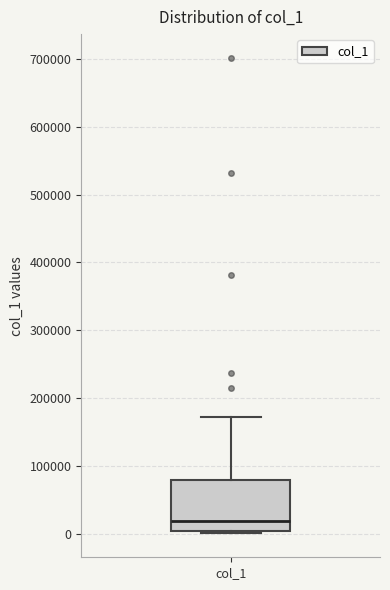

Transcribe this box plot: give where the median line is, the range the box spans, and where the two whiskers end, as read against the y-axis. The values are not printed on the chart, so give them approximately, as read against the axis.

median 20000, box 0 to 80000, whiskers 0 to 170000